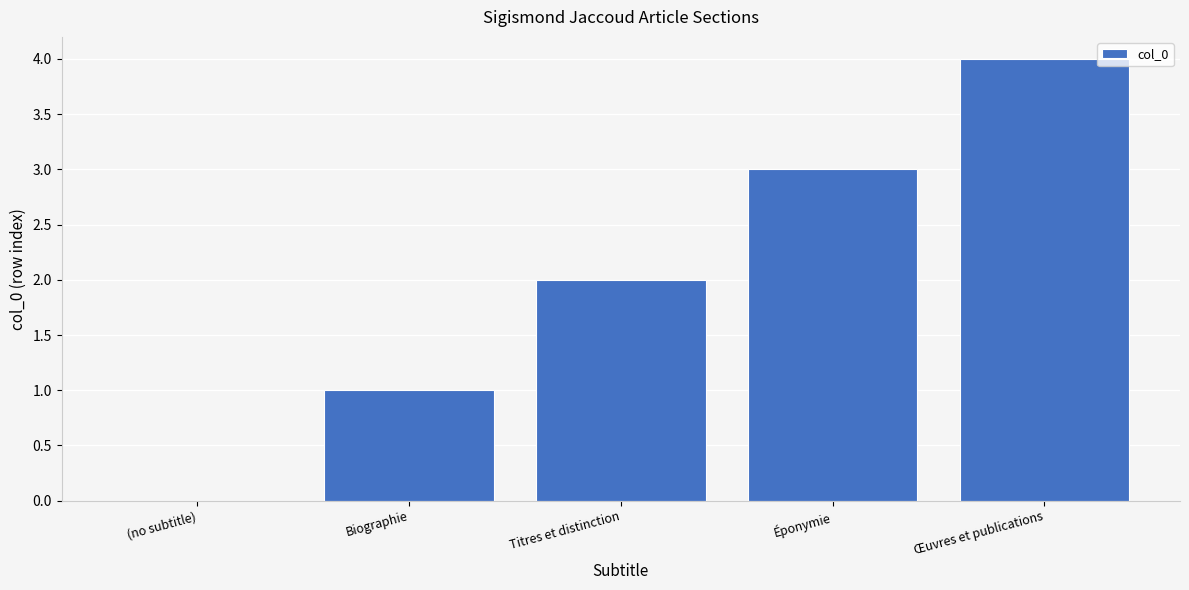

Reading left to right, list all the values displayed in this chart.

0	1	2	3	4